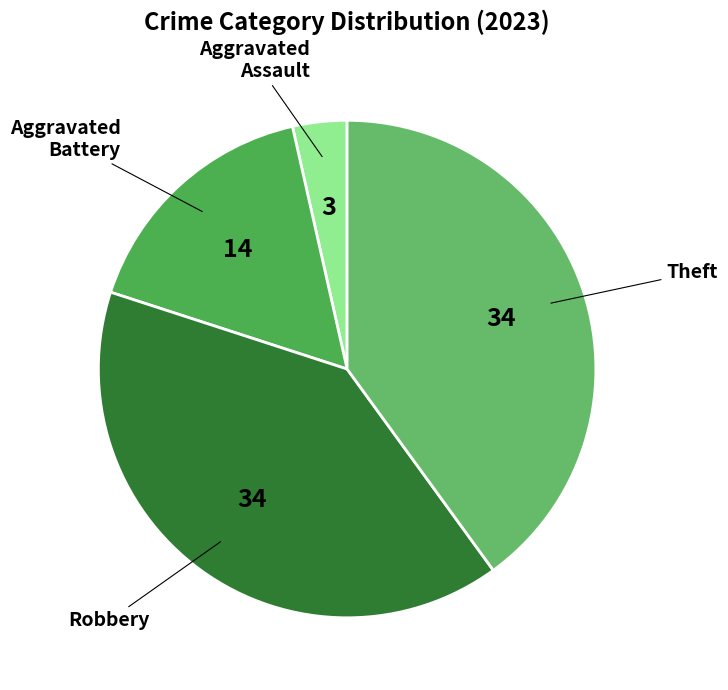

Is the sum of Aggravated Battery and Theft greater than half?

Yes